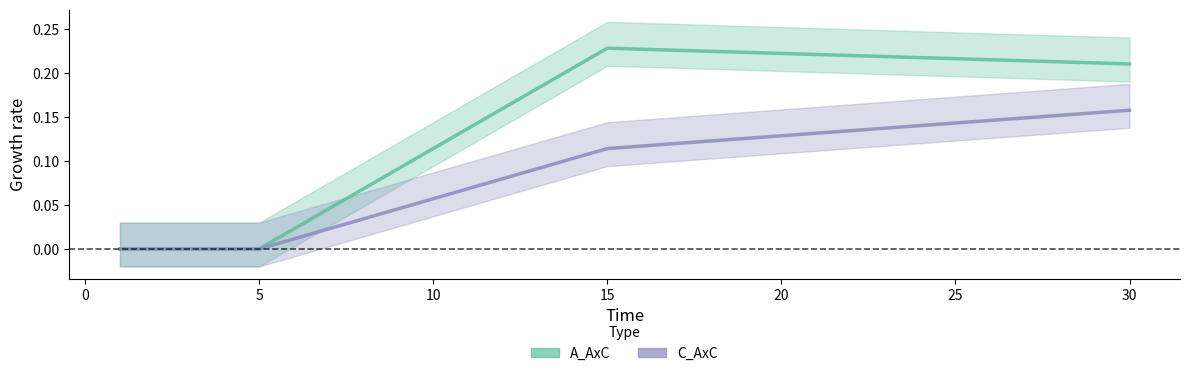

The value of C_AxC at 5 is 0.1. True or false?

False